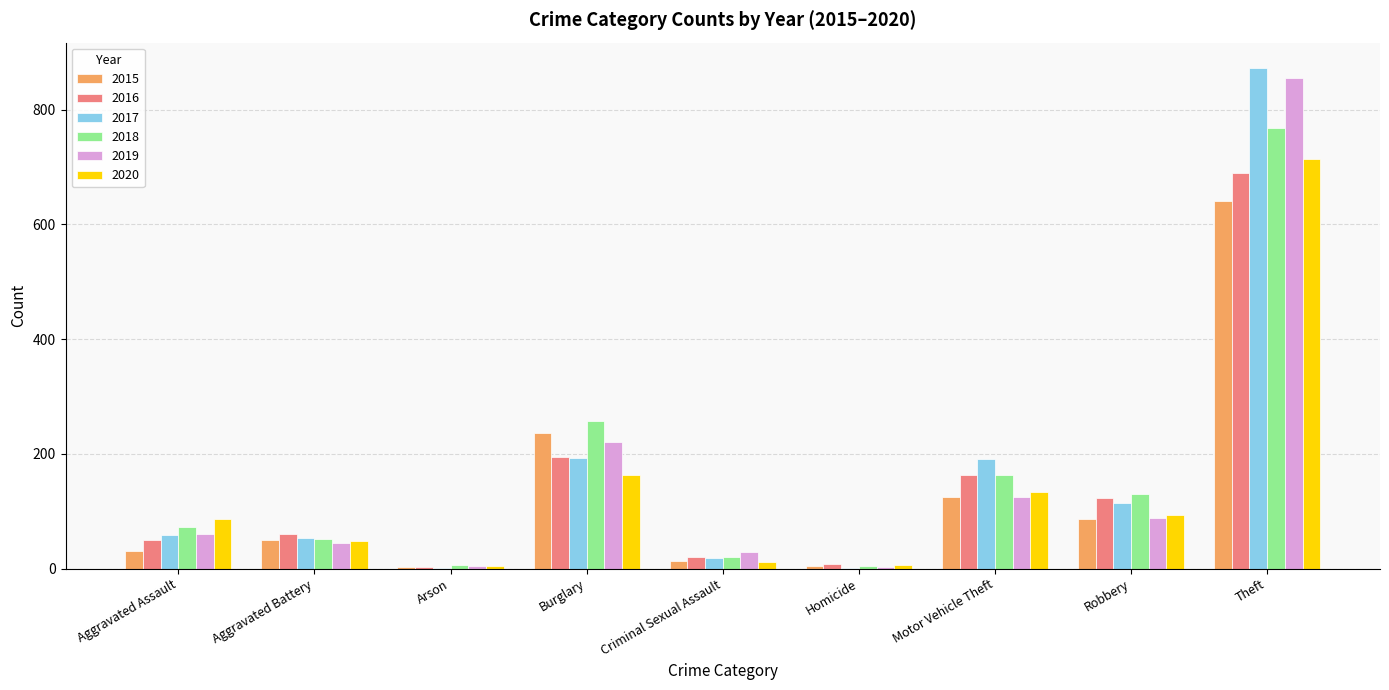

At which label is 2020 closest to 358?

Burglary